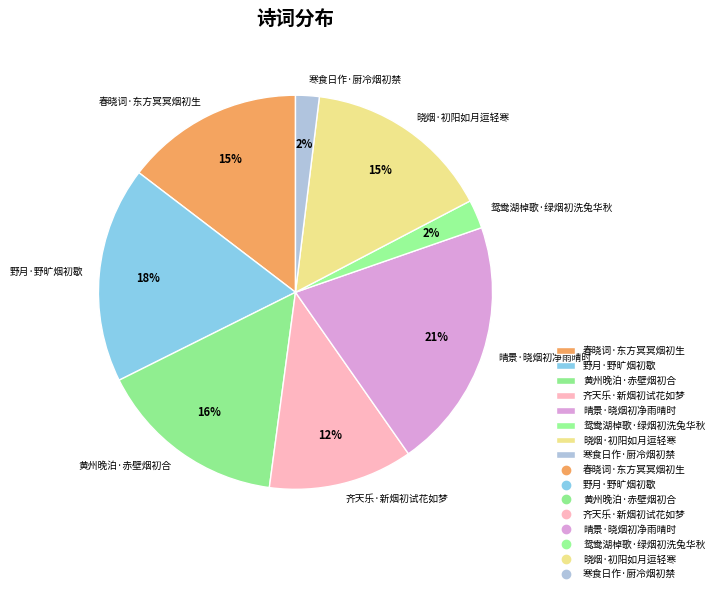

Do 春晓词·东方冥冥烟初生 and 寒食日作·厨冷烟初禁 together represent more than half of the pie?

No